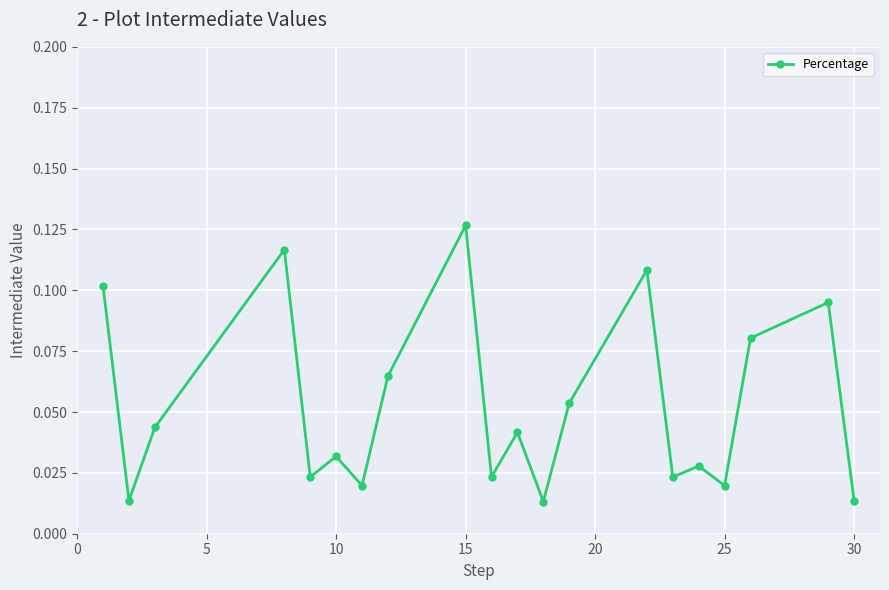

How many values are between 0 and 1?

20